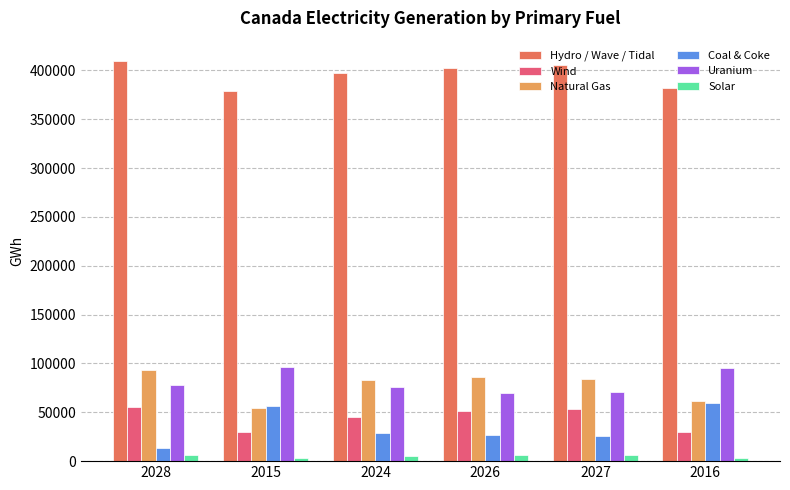

At which label is Wind closest to 42651?

2024